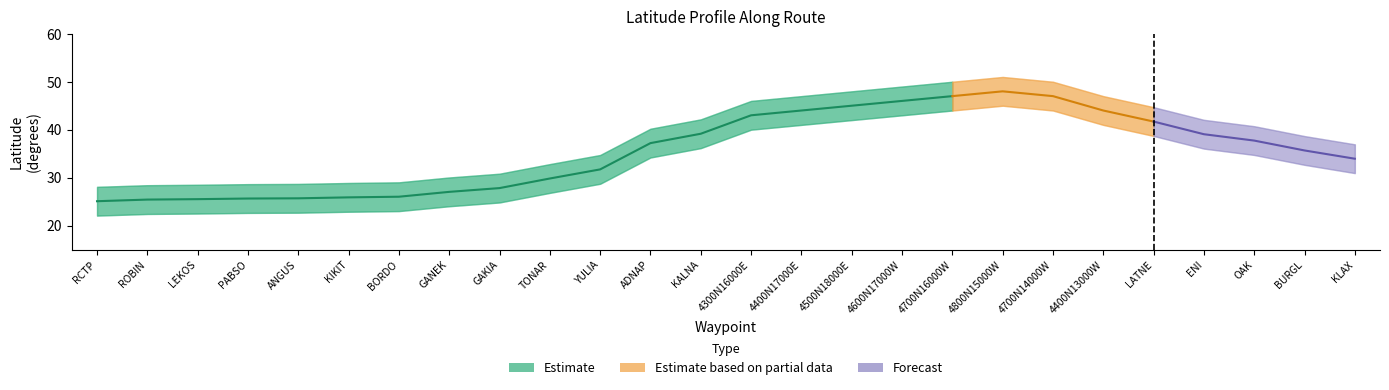

Does the chart have visible grid lines?

No